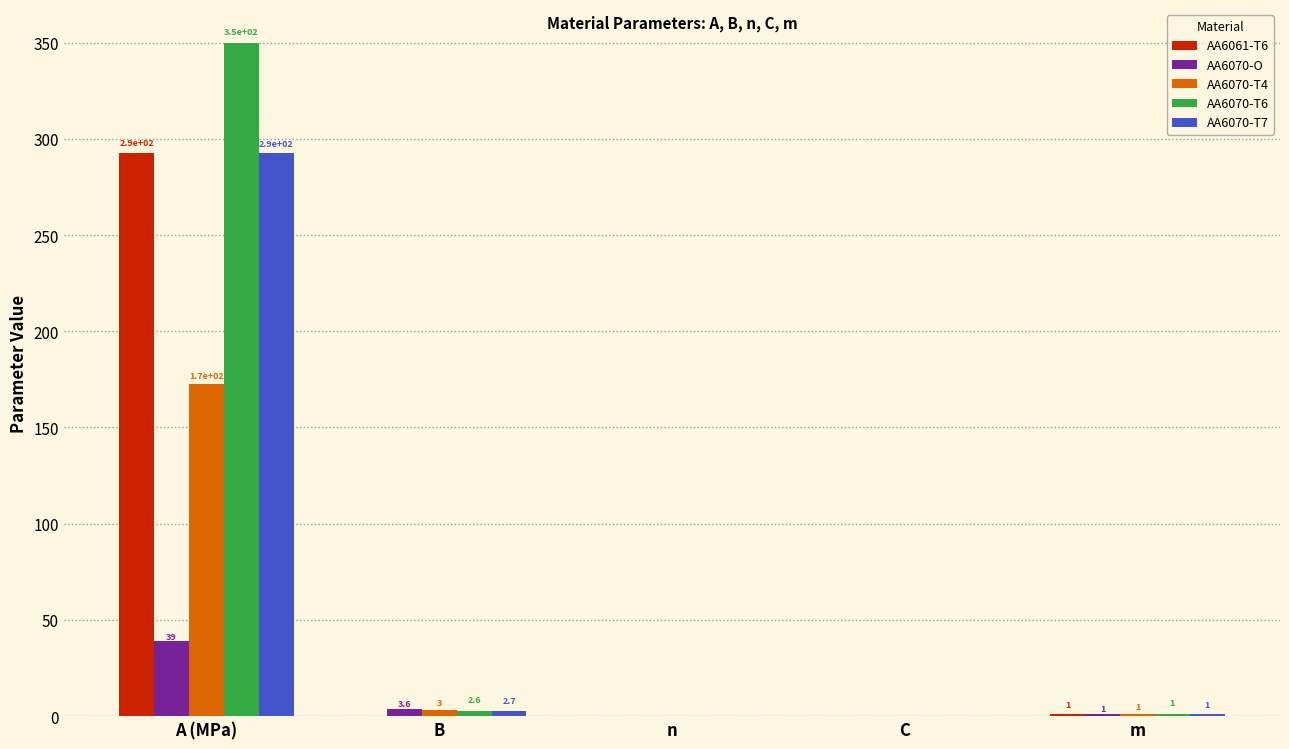

How many groups of bars are there?

5